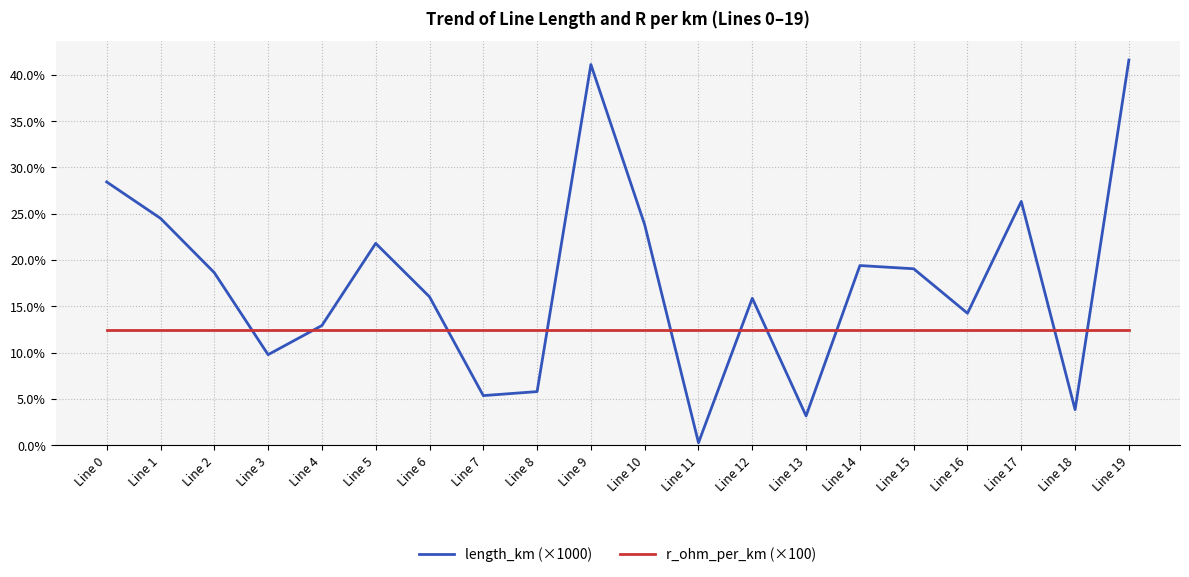

Which series has the largest total across all categories?

length_km (×1000)